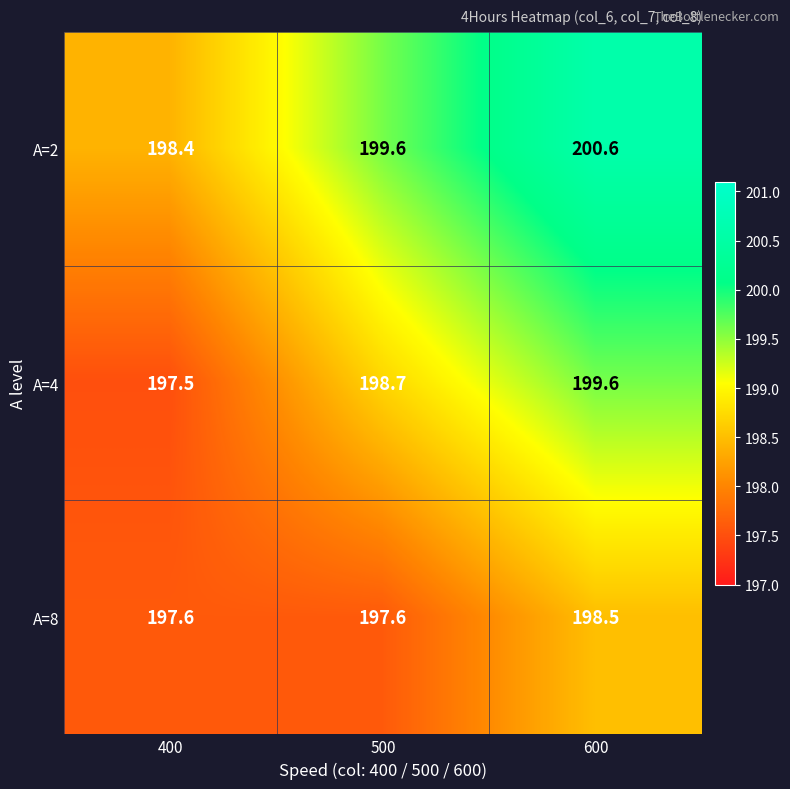

What is the average value of the A=4 series?

198.6